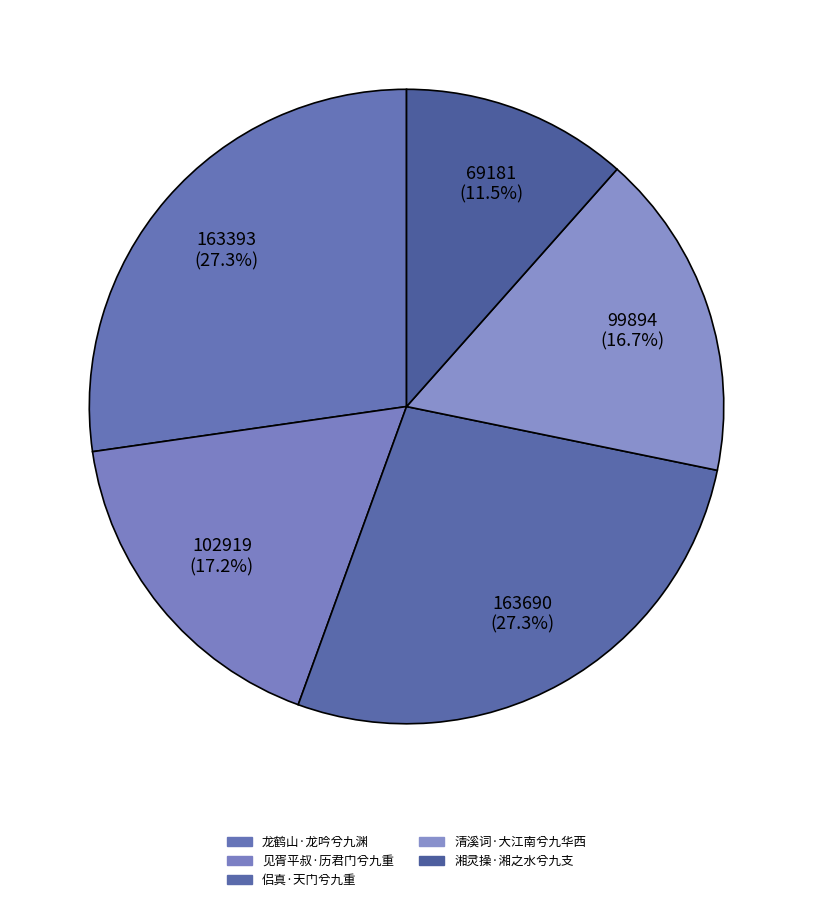

Is 侣真·天门兮九重 the majority of the pie?

No